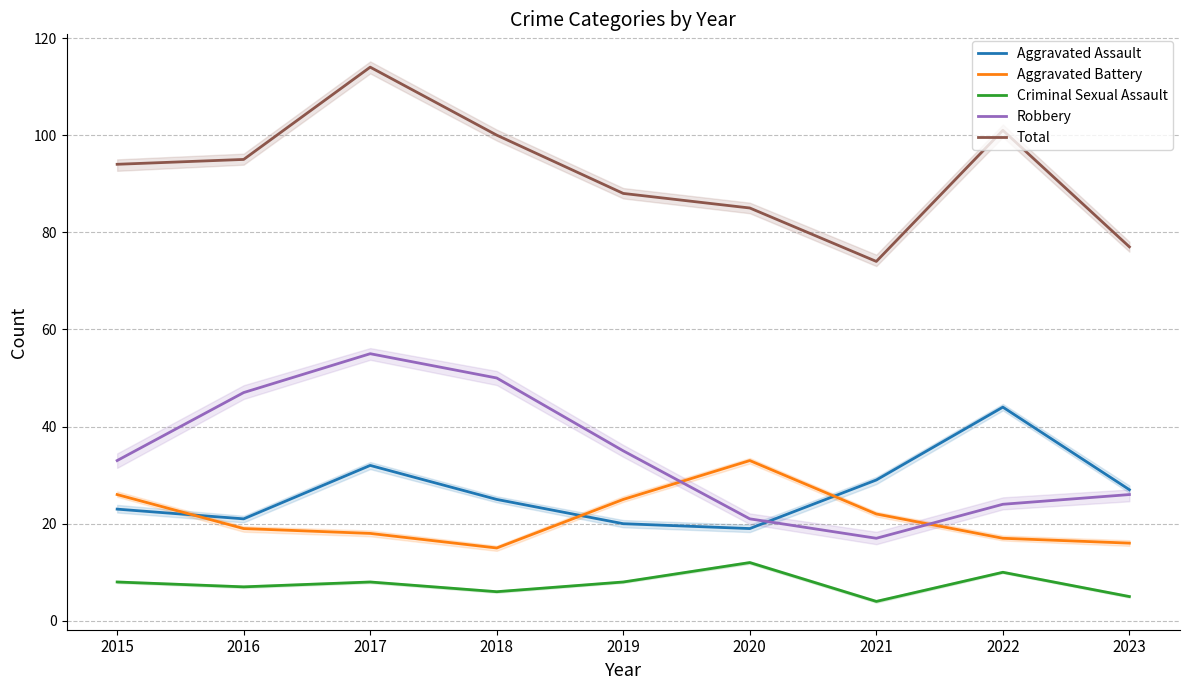

What is the total value across all series at 2023?

151